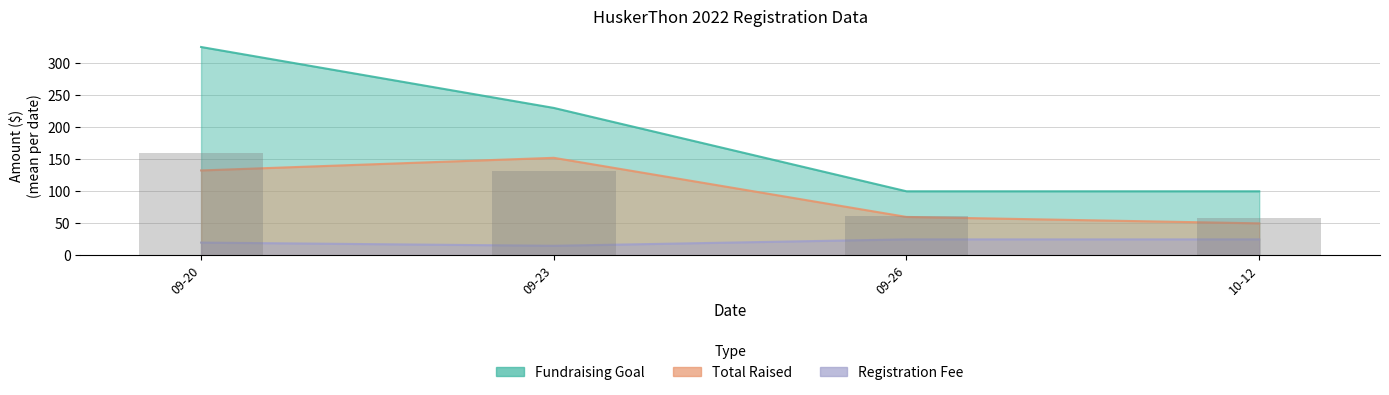

Between 2022-09-23 and 2022-09-23, which is larger?

2022-09-23